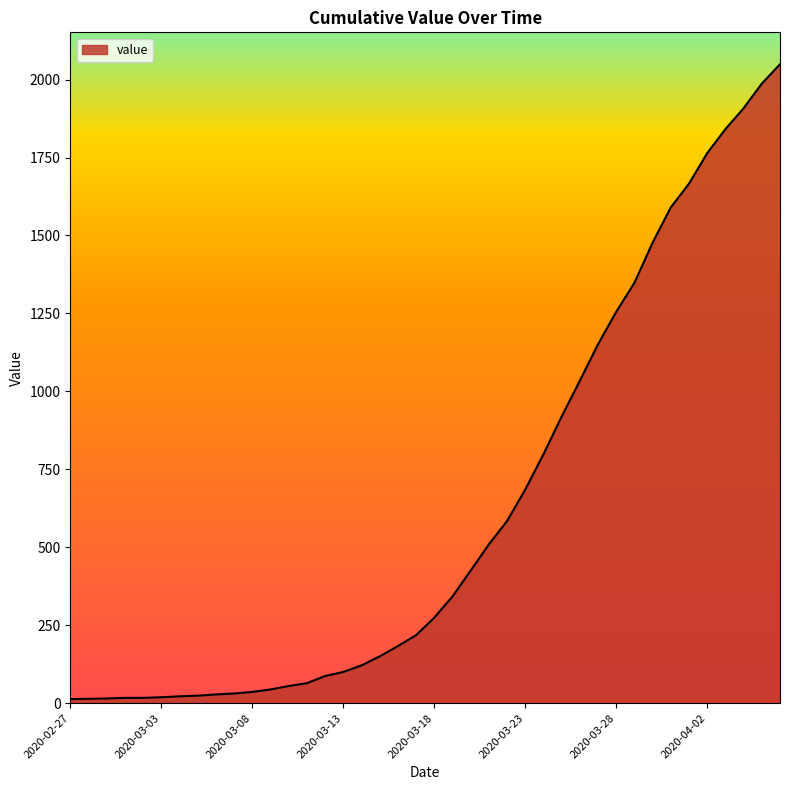

What is the difference between the maximum and minimum values?

2036